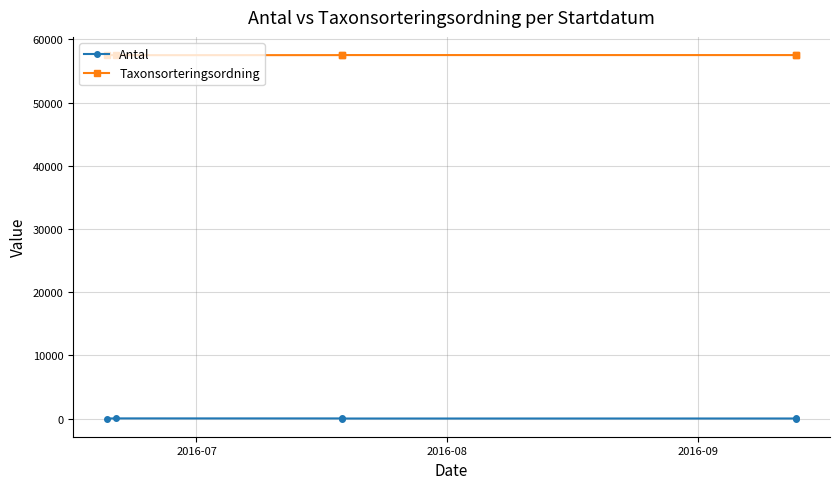

At 2016-07, list the series in order from largest to smallest.

Taxonsorteringsordning, Antal